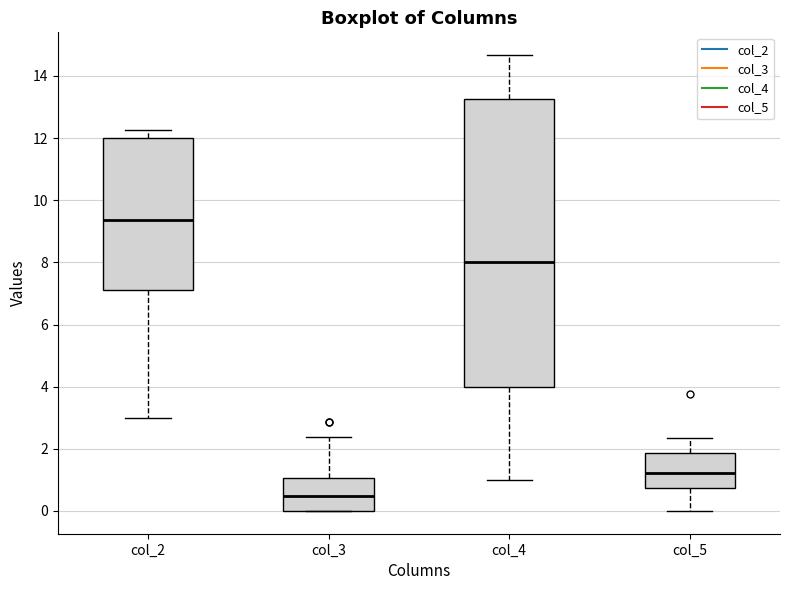

Reading left to right, transcribe this box plot: for each box, give where its median line is, the range the box spans, and where its two whiskers end, as read against the y-axis. The values are not printed on the chart, so give them approximately, as read against the axis.

col_2: median 9.4, box 7.2 to 12.0, whiskers 3.0 to 12.2
col_3: median 0.4, box 0.0 to 1.0, whiskers 0.0 to 2.4
col_4: median 8.0, box 4.0 to 13.2, whiskers 1.0 to 14.6
col_5: median 1.2, box 0.8 to 1.8, whiskers 0.0 to 2.4